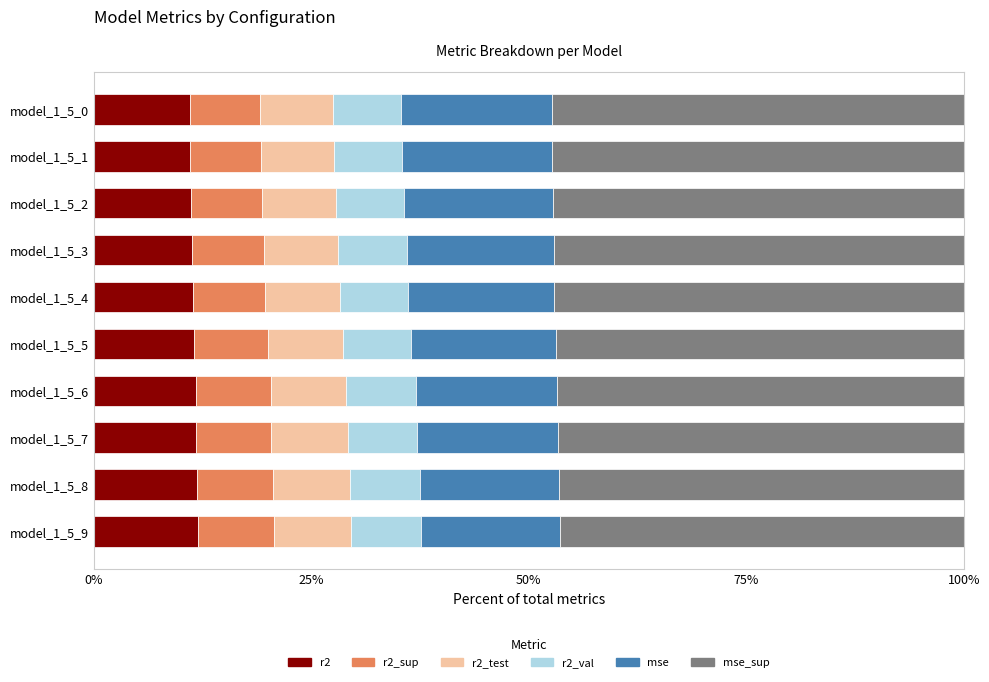

The r2 series shows 3.0 at model_1_5_3. True or false?

False